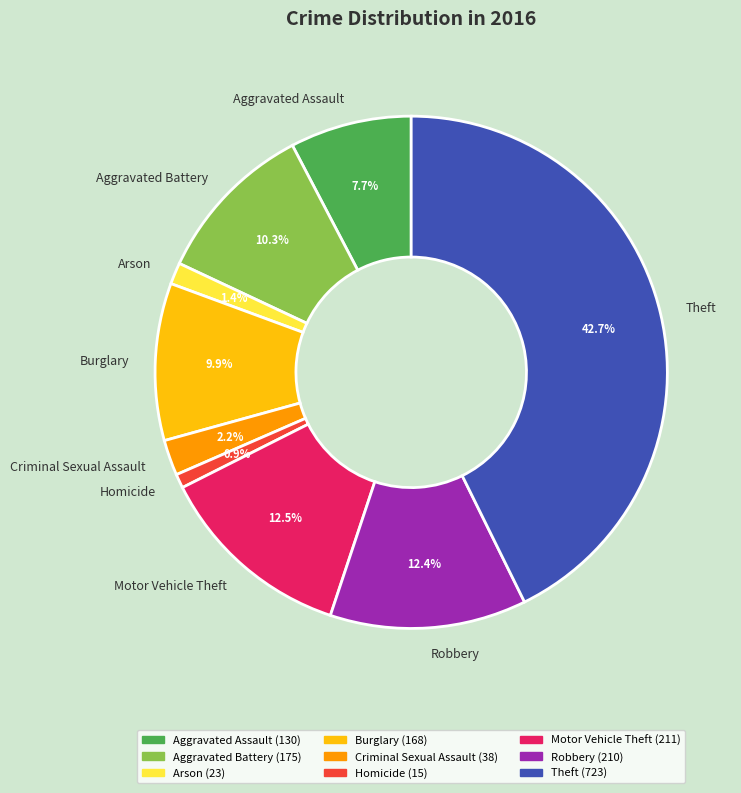

Combined, do Aggravated Battery and Criminal Sexual Assault account for over 50%?

No